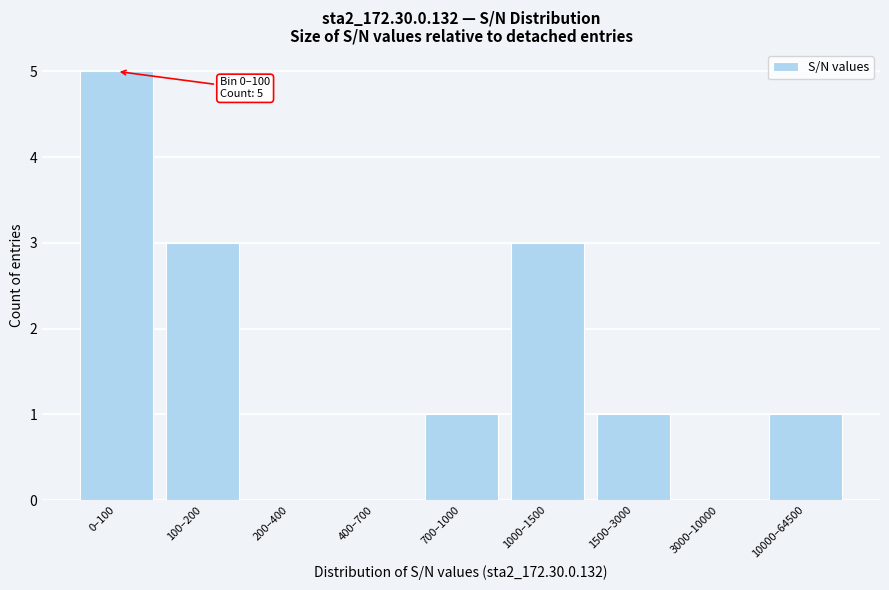

Reading left to right, transcribe all the data shown in this chart.

0–100=5	100–200=3	200–400=0	400–700=0	700–1000=1	1000–1500=3	1500–3000=1	3000–10000=0	10000–64500=1